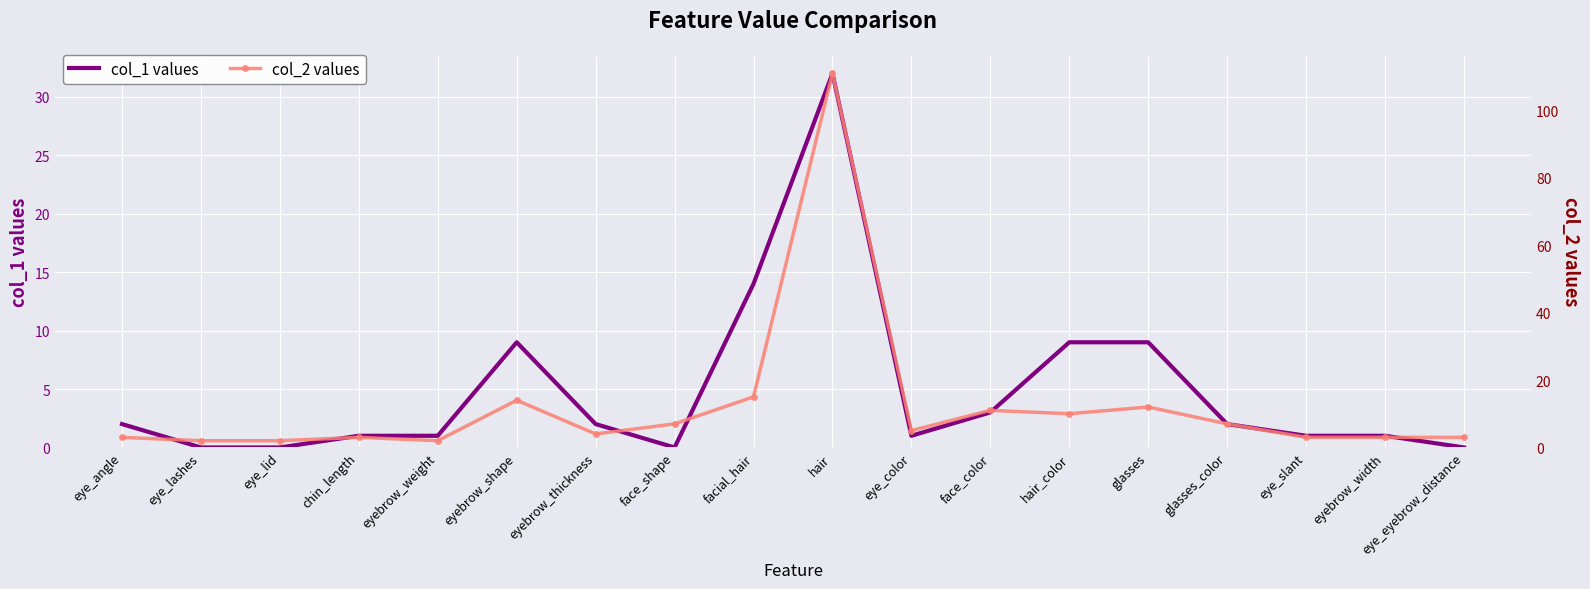

True or false: col_2 and col_1 cross at least once.

False